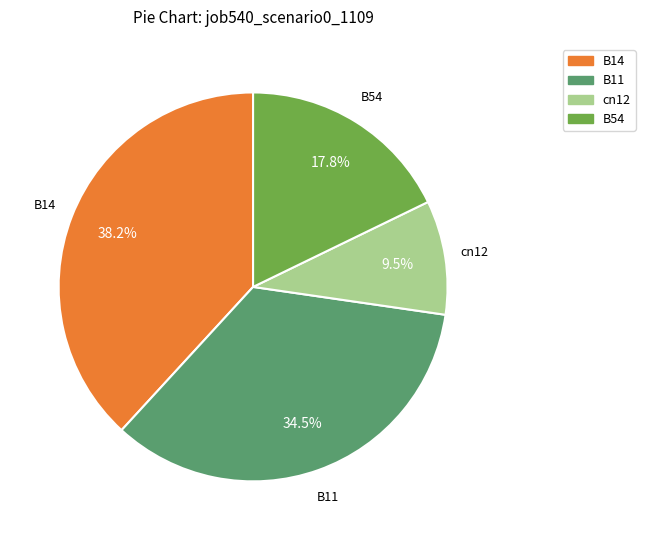

Does any single category account for the majority?

No